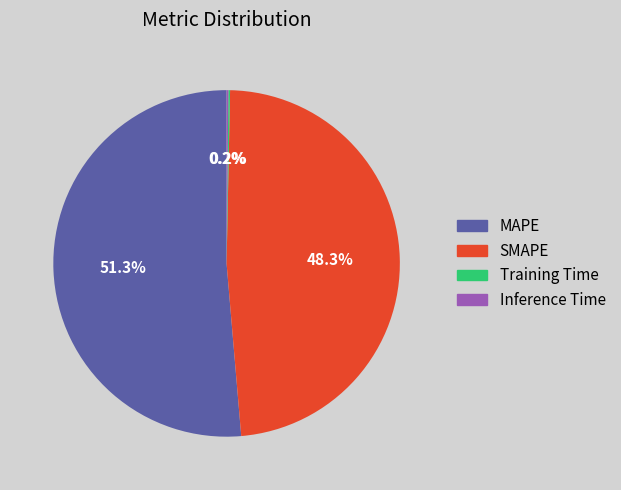

Between MAPE and SMAPE, which is larger?

MAPE